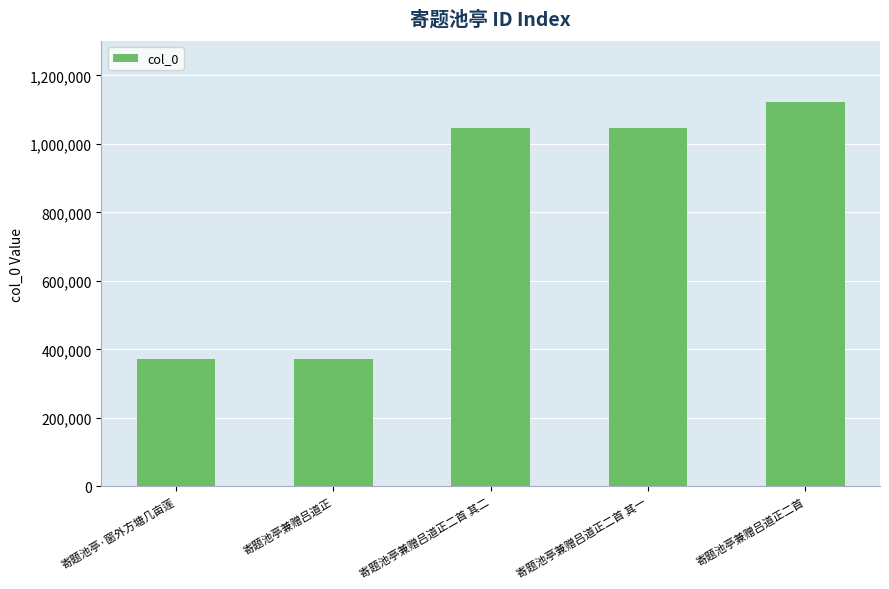

Where is the data nearest to the value 747381?

寄题池亭兼赠吕道正二首 其一